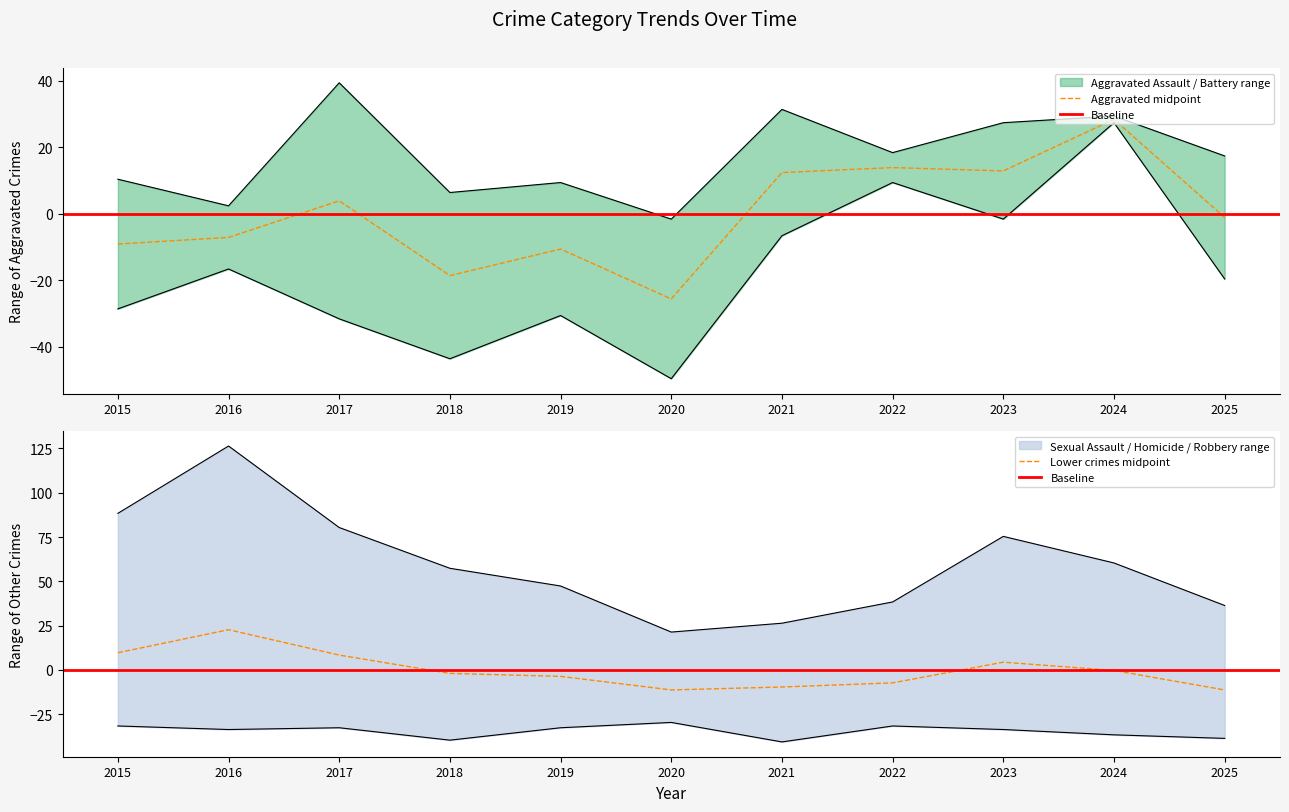

In Aggravated Assault, how many points are lower than both neighbors (excluding endpoints)?

3